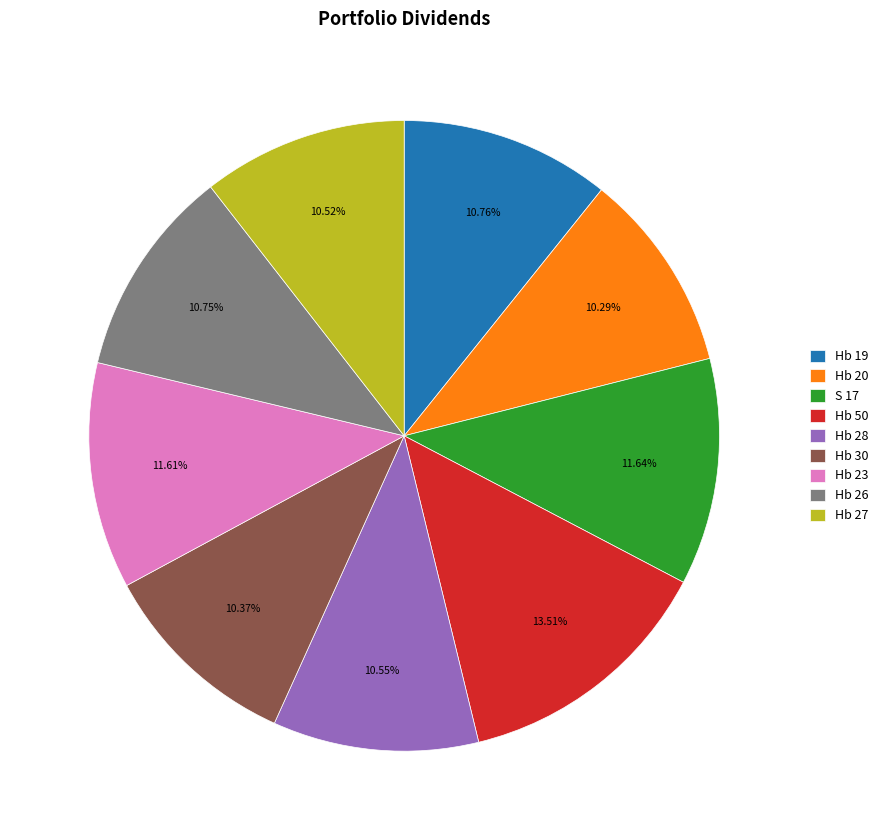

Do Hb 26 and S 17 together represent more than half of the pie?

No